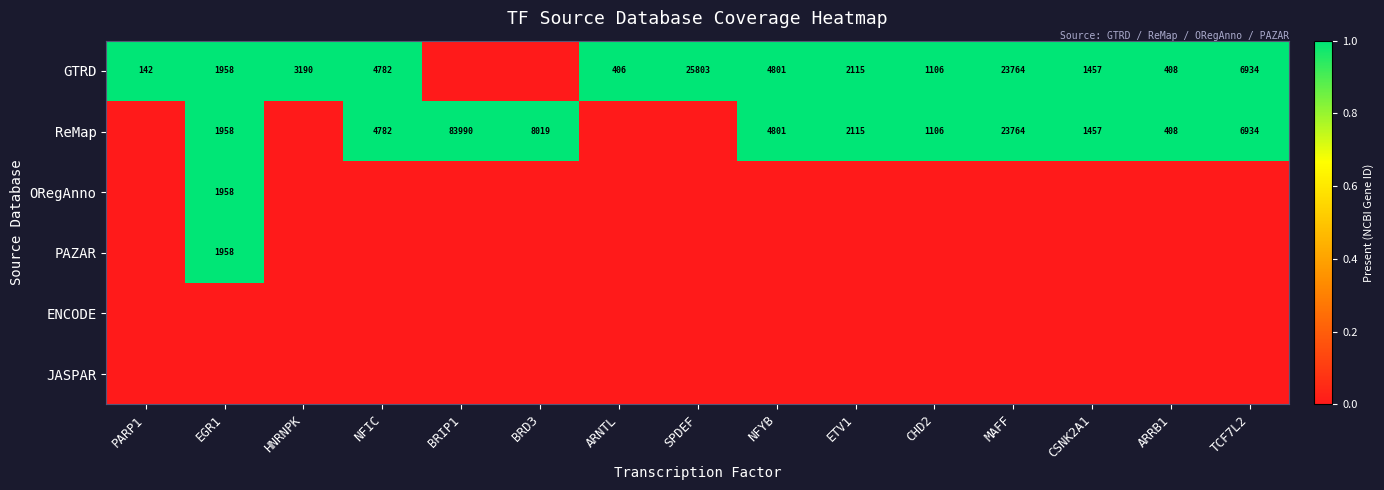

The value of ReMap at EGR1 is 1958. True or false?

True